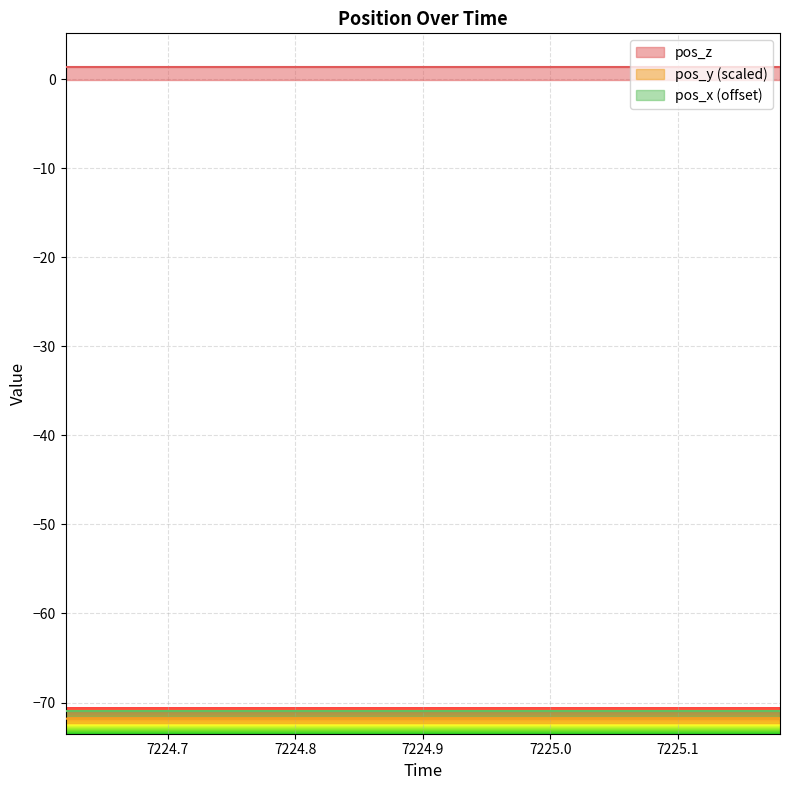

How many distinct data groups are displayed?

3